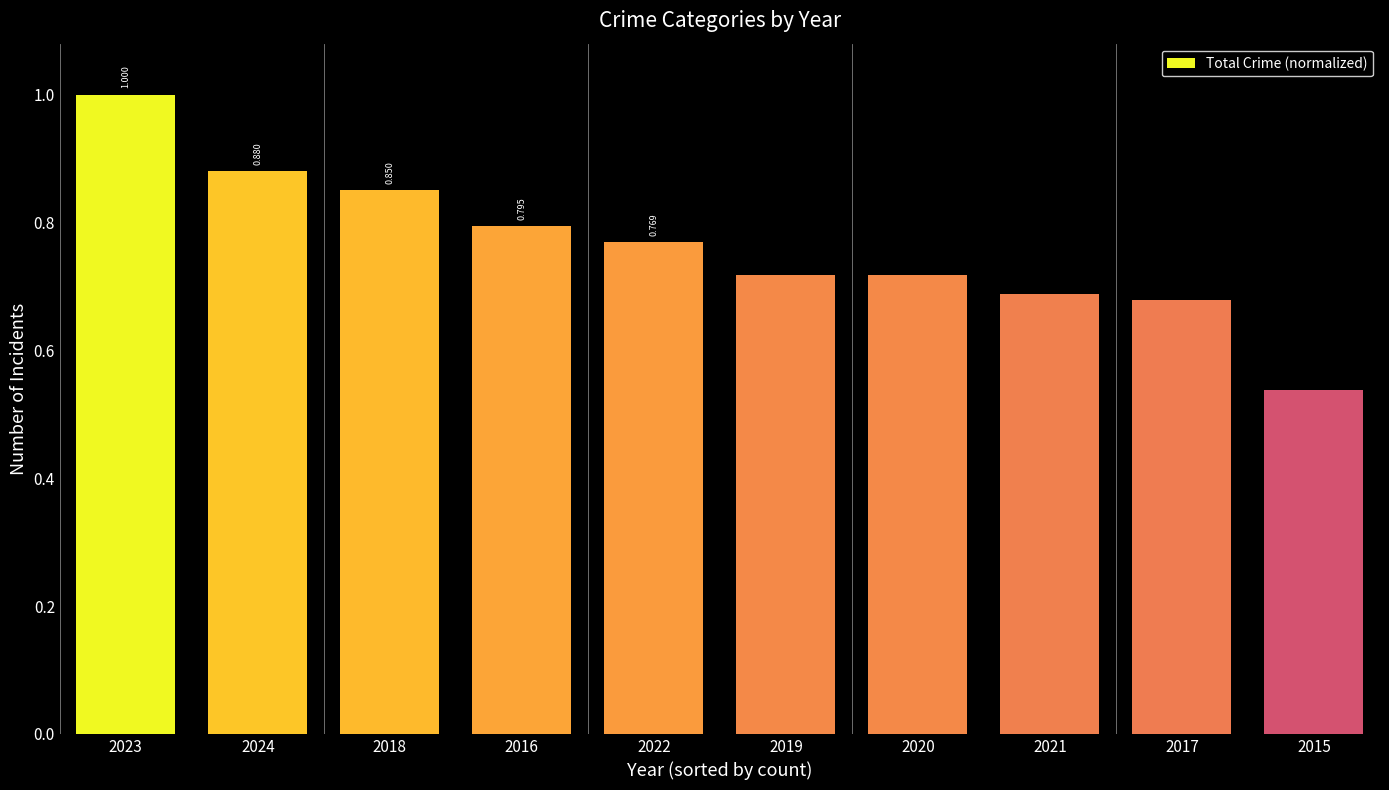

What is the difference between the maximum and second lowest values?

0.3